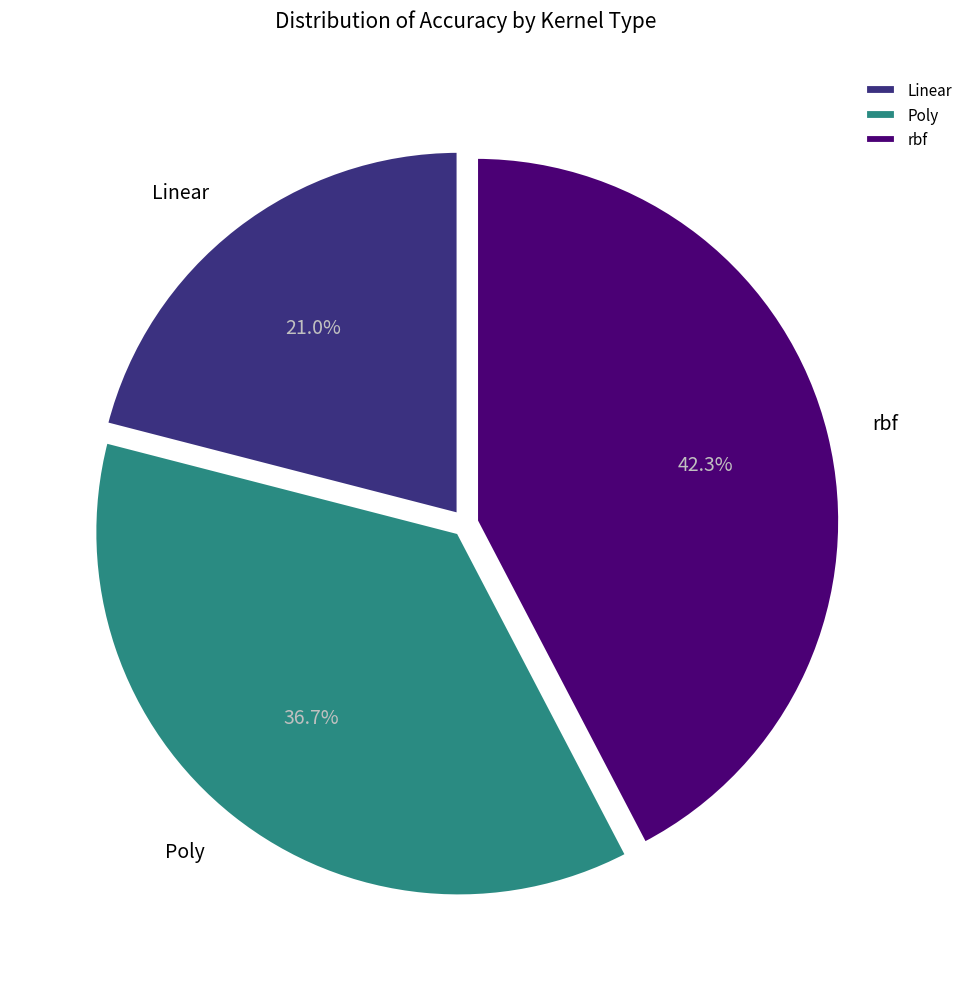

How many segments does this pie chart have?

3